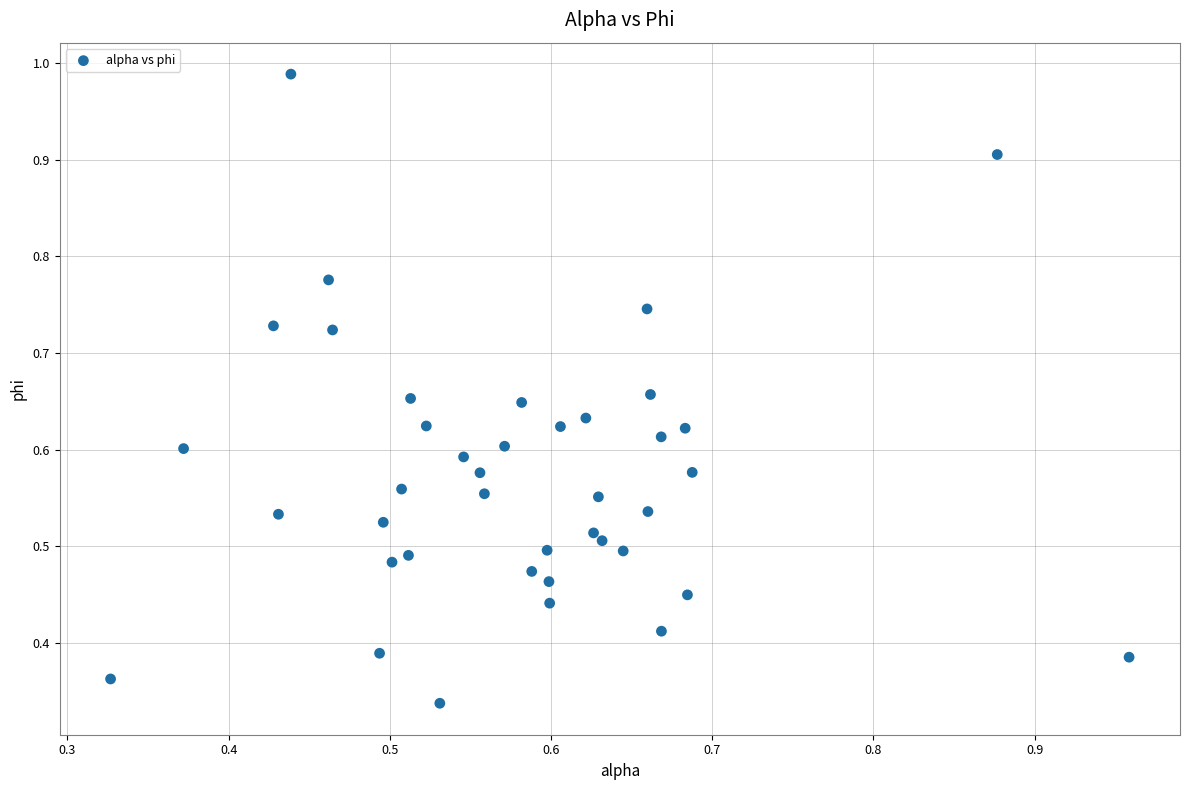

How many data points are displayed?

40